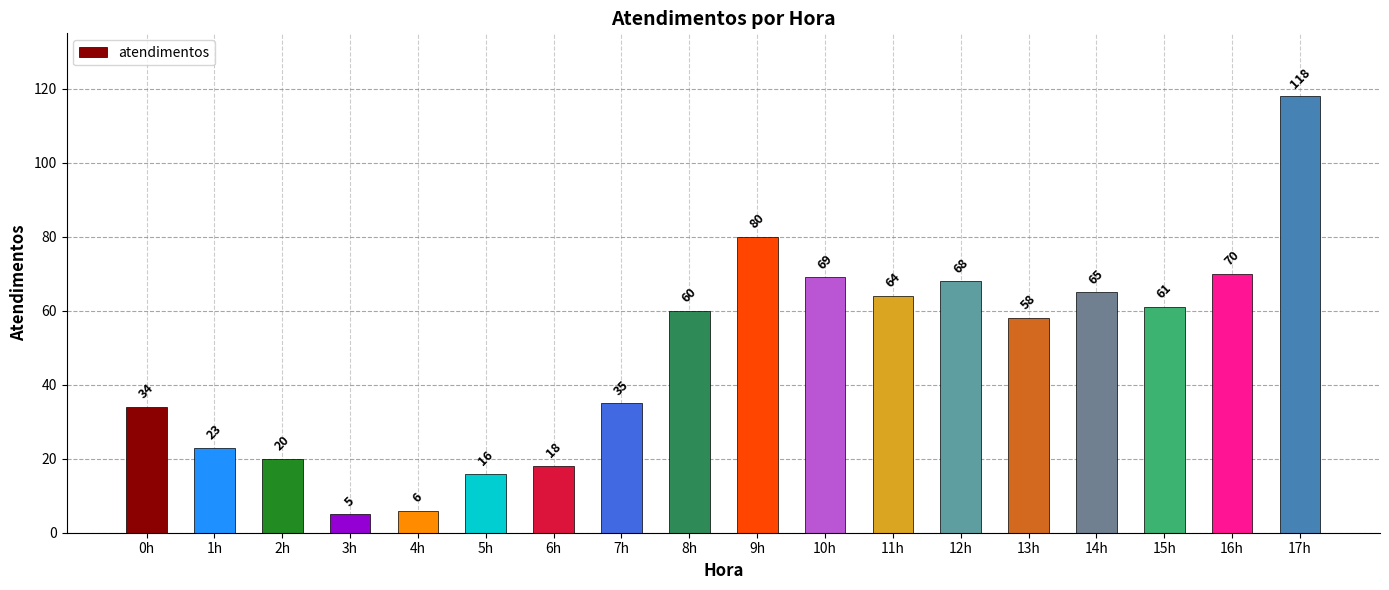

What is the greatest value displayed?

118